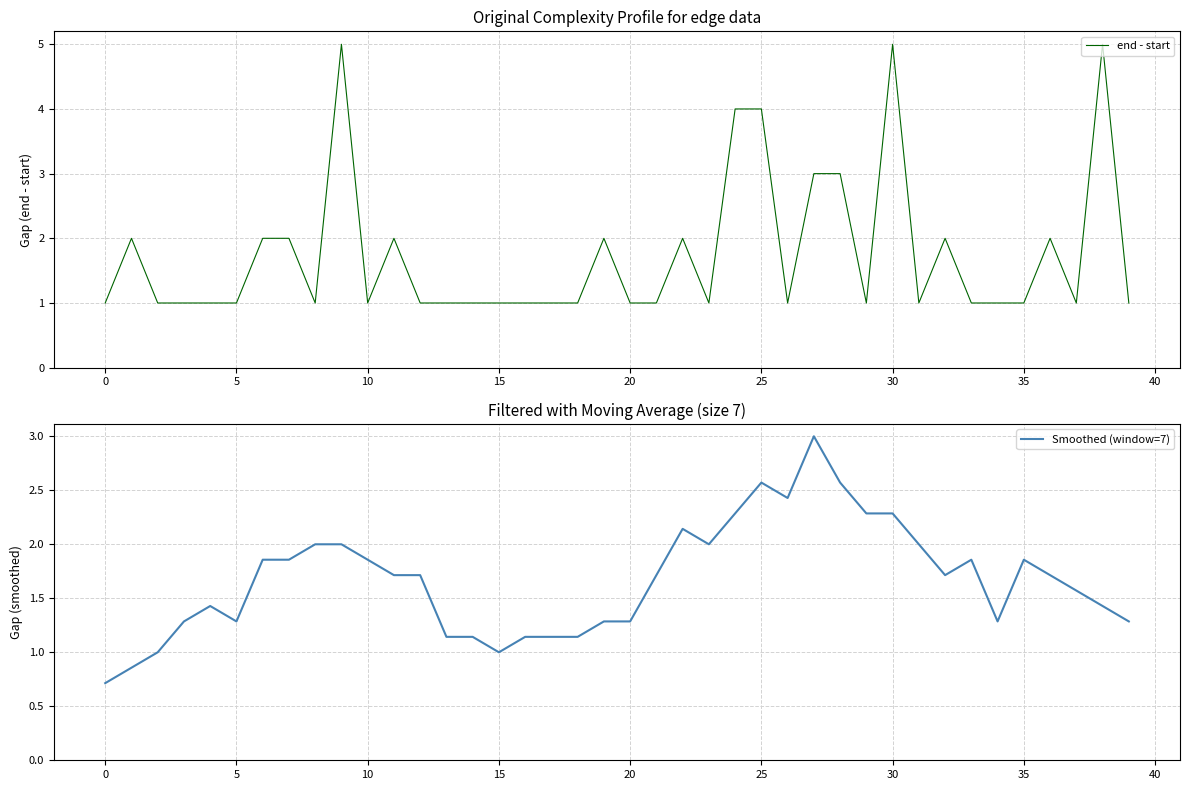

What is the highest value of the end - start series?

5